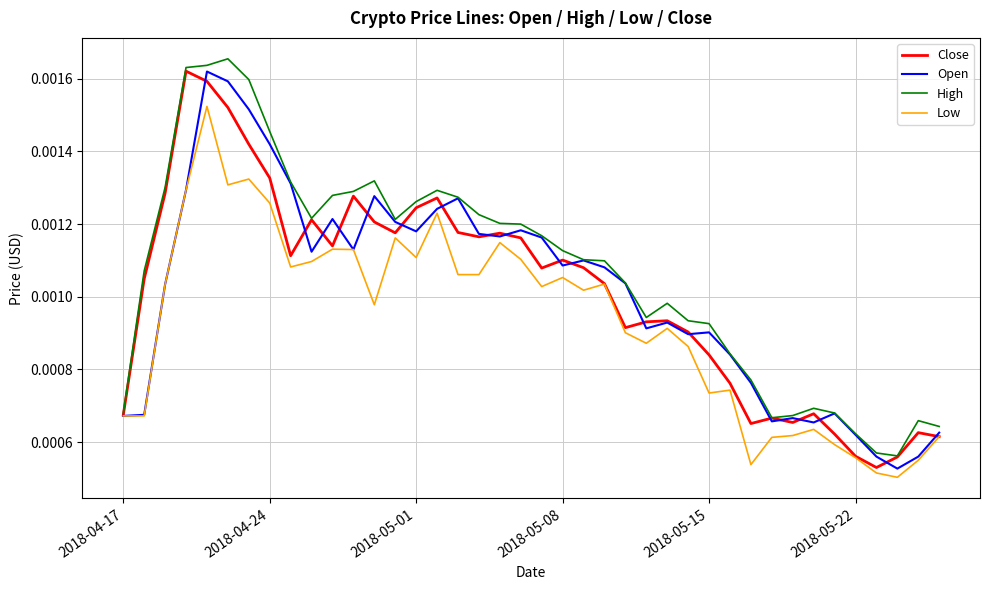

How many High values are between 0 and 1?

40